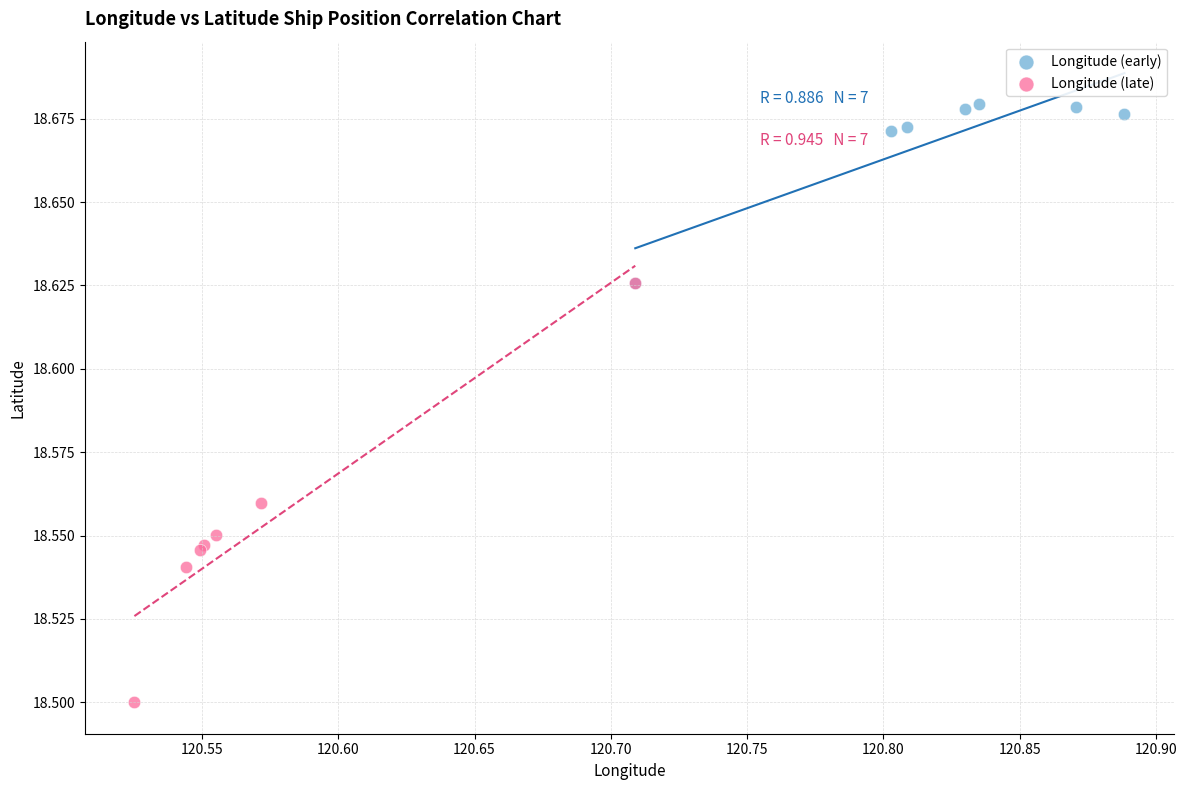

Which series contains the lowest Y value?

Longitude (late)